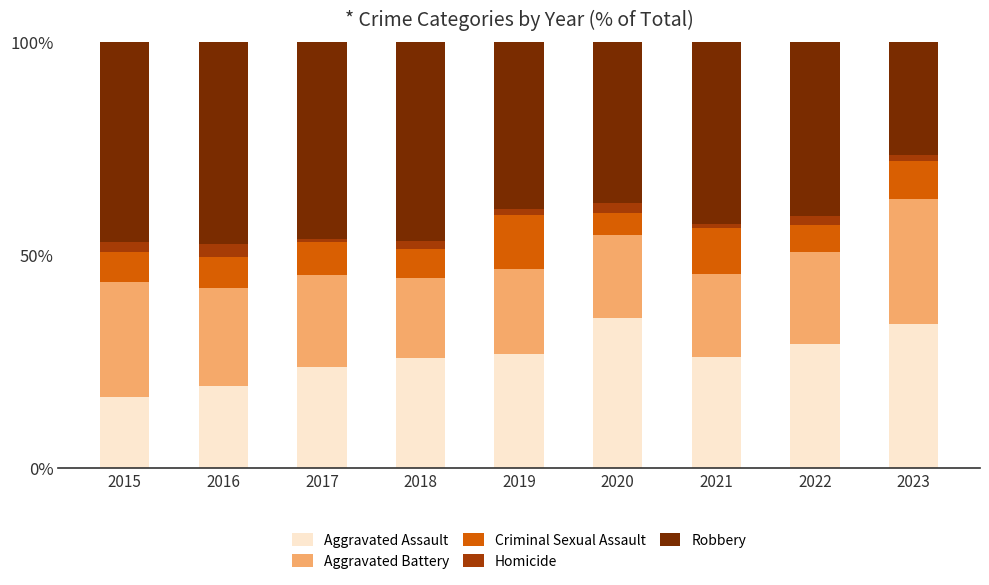

Which category has the lowest value in the Aggravated Assault series?

2015